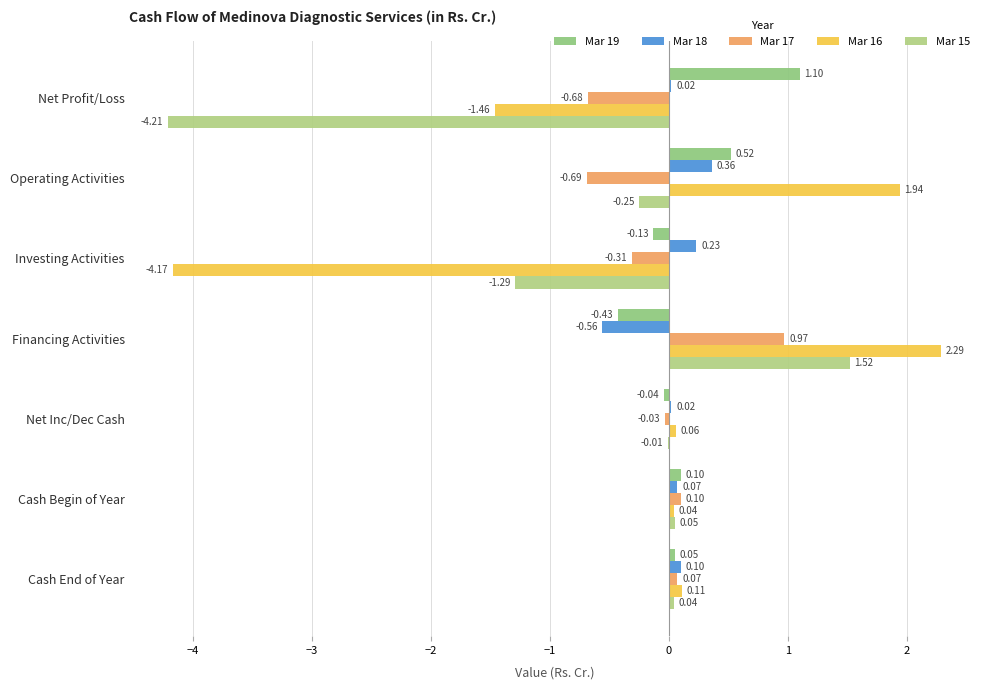

How many positive values does the Mar 16 series have?

5